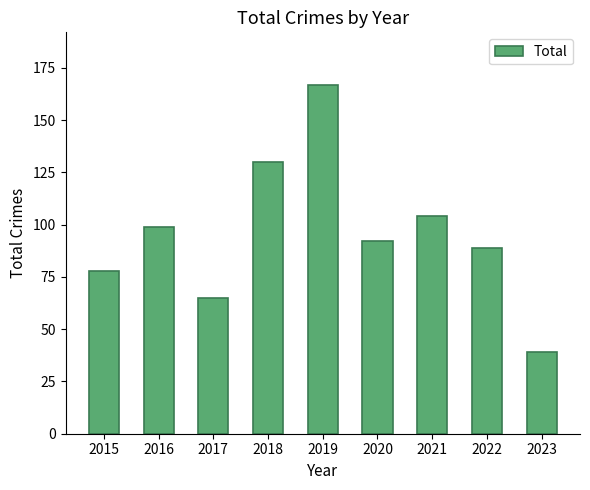

Count the number of categories in the chart.

9